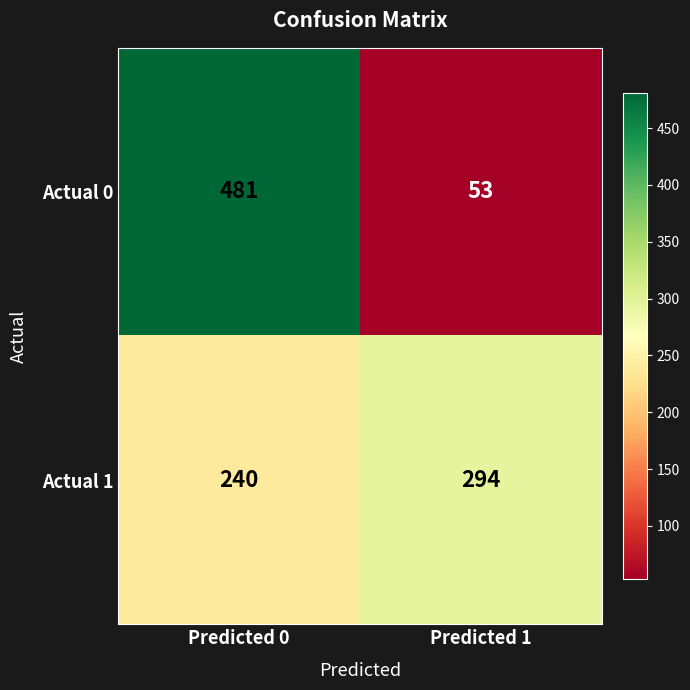

What is the total value across all series at Predicted 1?

347